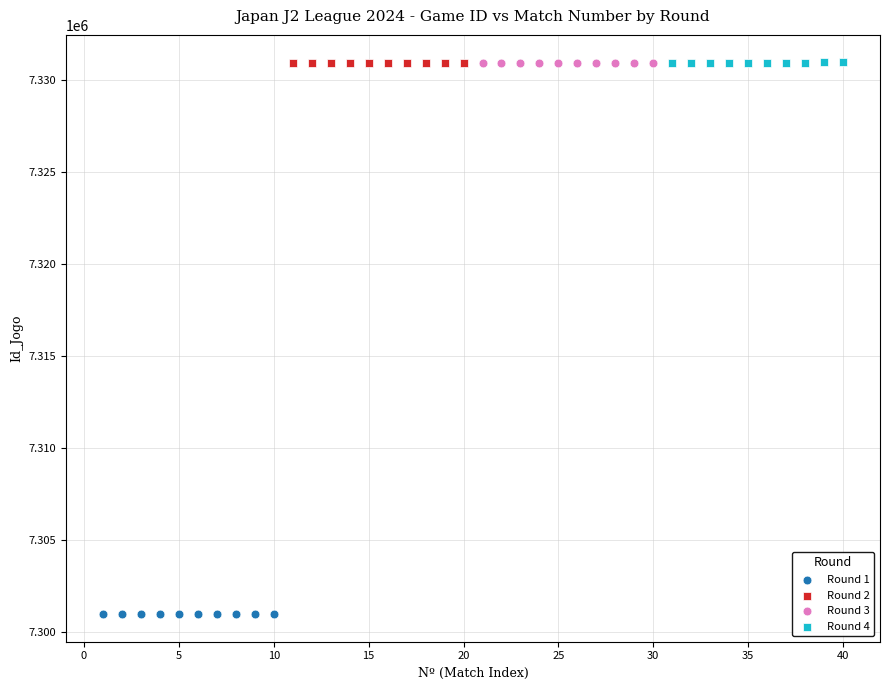

Which series contains the lowest Y value?

Round 1